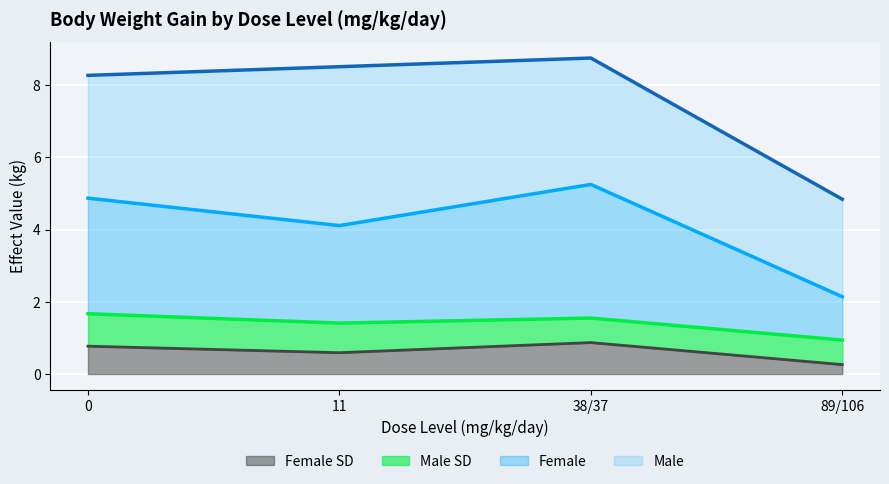

How many lines are shown in the chart?

4